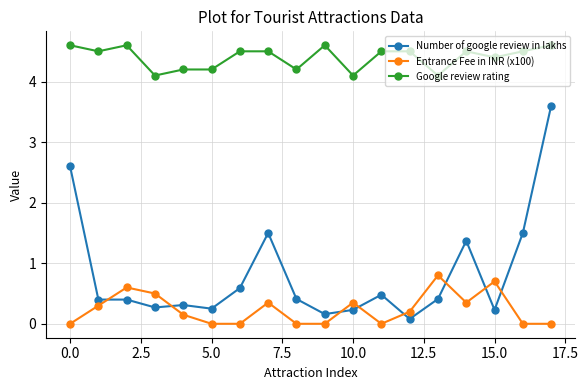

How many lines are shown in the chart?

3